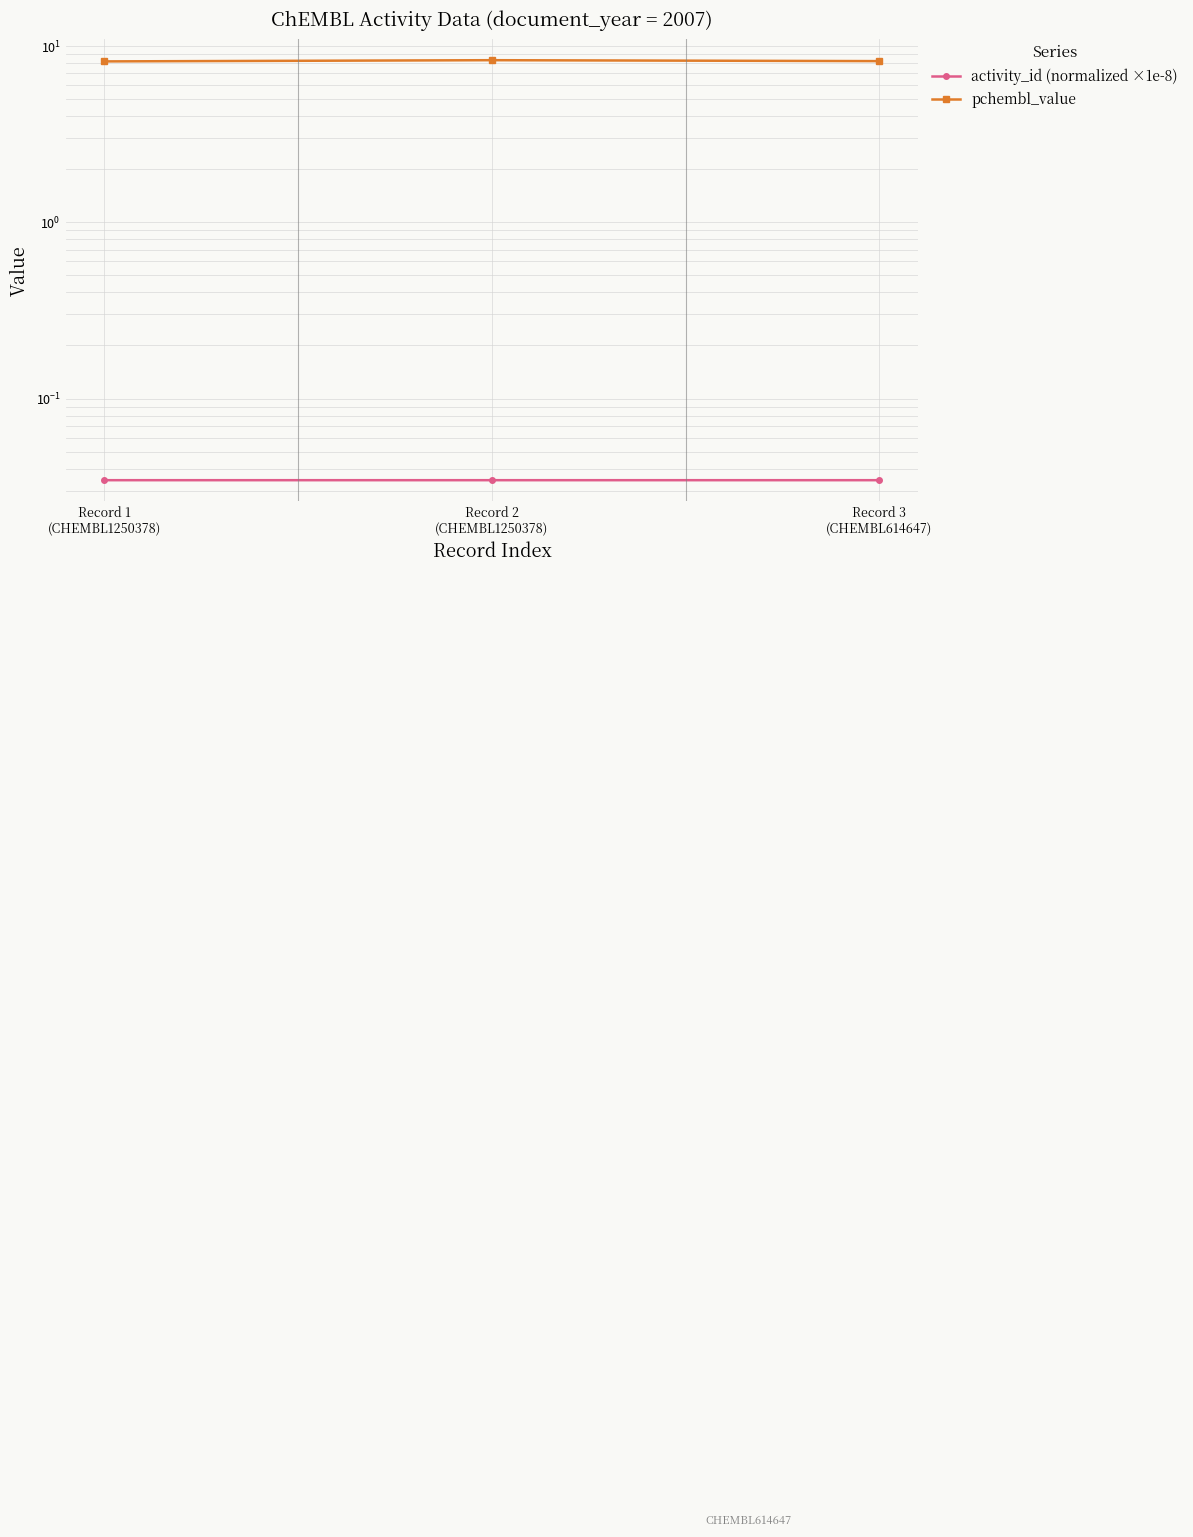

Reading left to right, transcribe all the data shown in this chart.

activity_id (normalized ×1e-8): Record 1
(CHEMBL1250378)=0.0	Record 2
(CHEMBL1250378)=0.0	Record 3
(CHEMBL614647)=0.0
pchembl_value: Record 1
(CHEMBL1250378)=8.2	Record 2
(CHEMBL1250378)=8.3	Record 3
(CHEMBL614647)=8.2